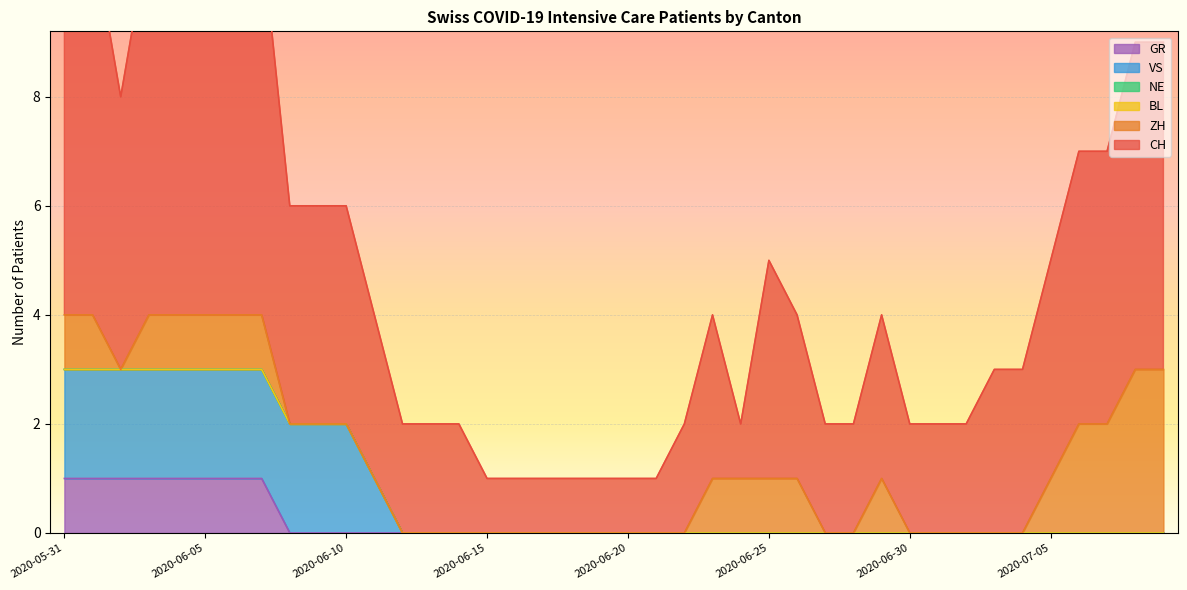

At which category does CH reach its first local peak?

2020-06-23